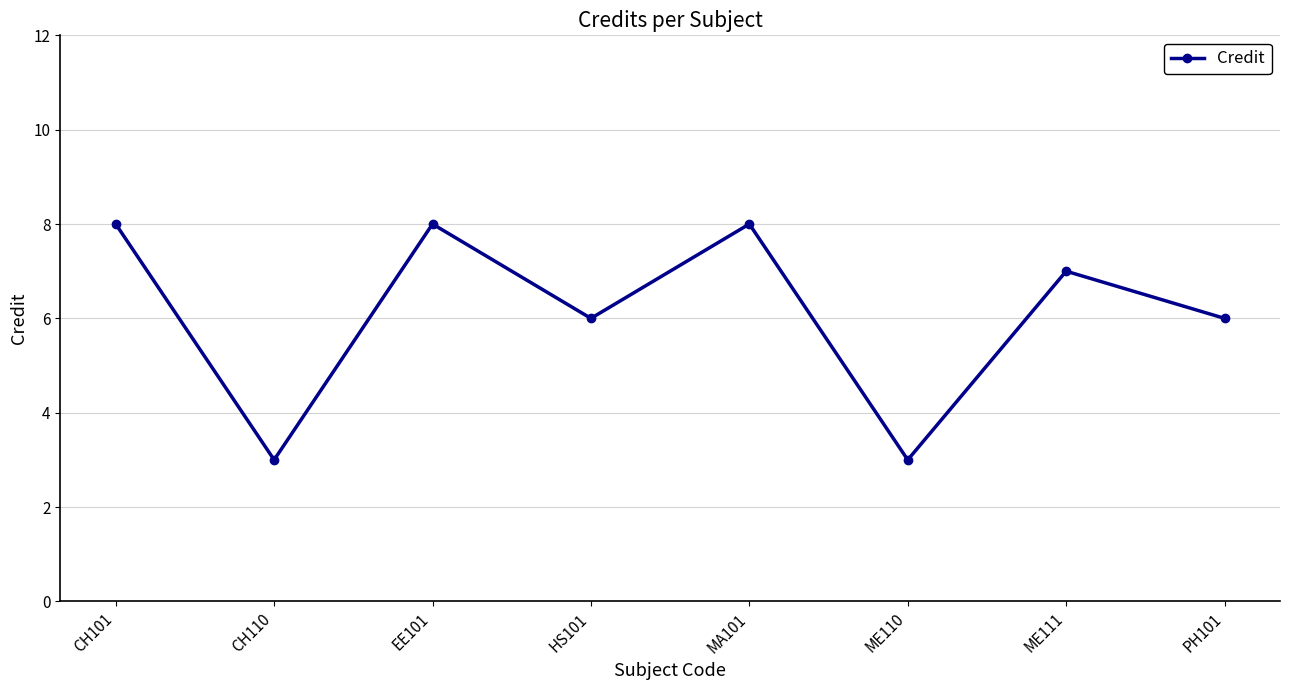

The chart shows a value of 12 at ME111. True or false?

False